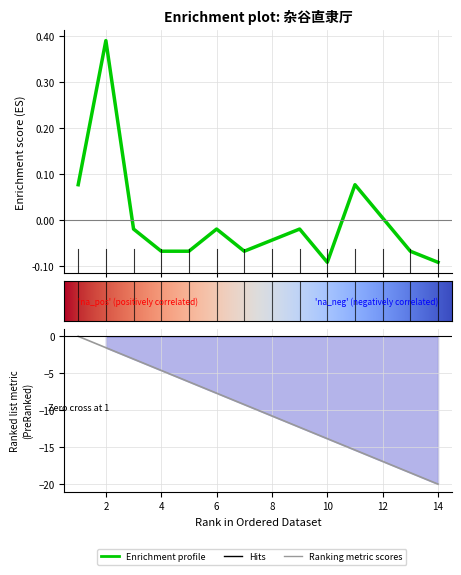

List the labels in order of col_6 value, smallest first.

10, 14, 4, 5, 7, 13, 8, 3, 6, 9, 12, 1, 11, 2